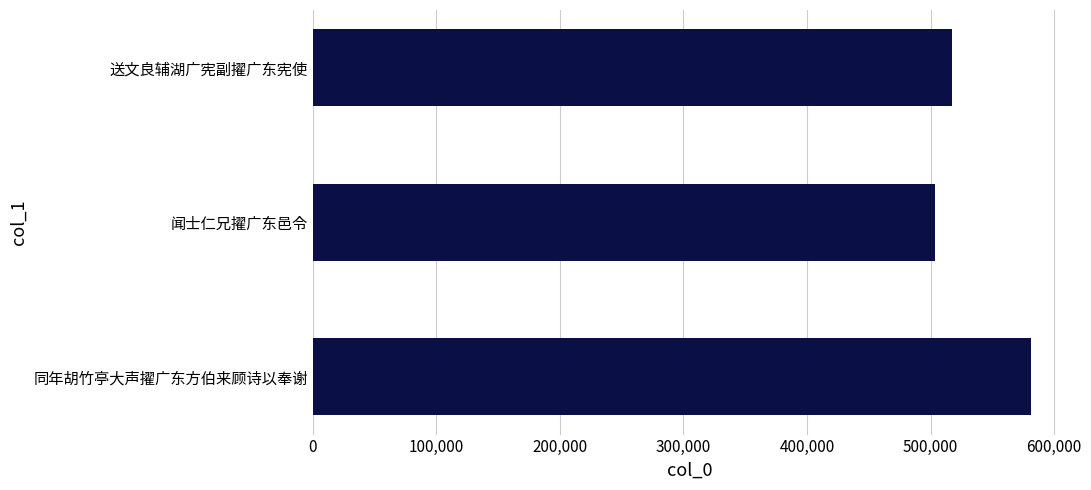

How many bars are there in total?

3